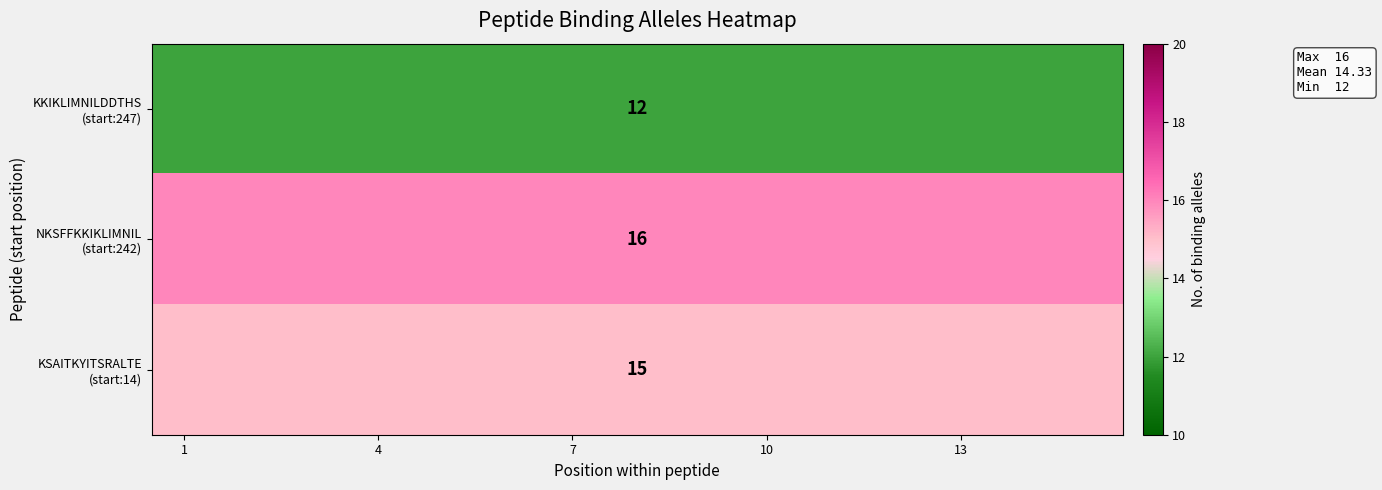

Which series has the largest total across all categories?

NKSFFKKIKLIMNIL (start:242)